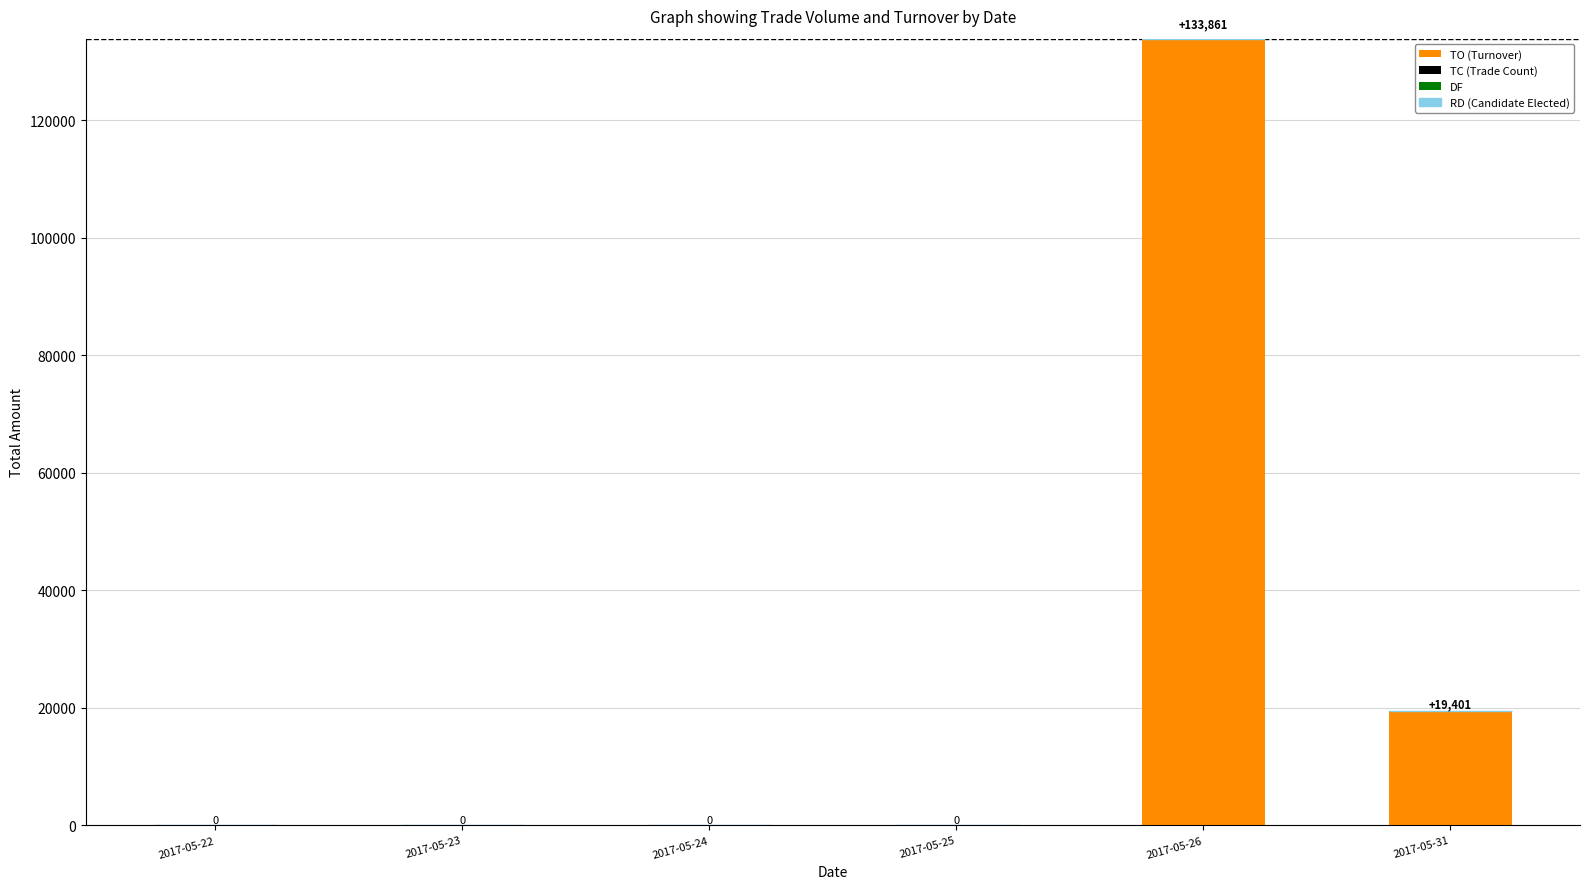

At which category is the sum across all series the highest?

2017-05-26